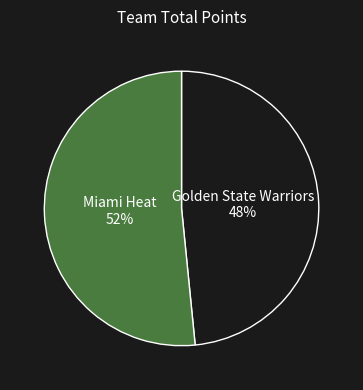

Rank the categories by value from highest to lowest.

Miami Heat, Golden State Warriors